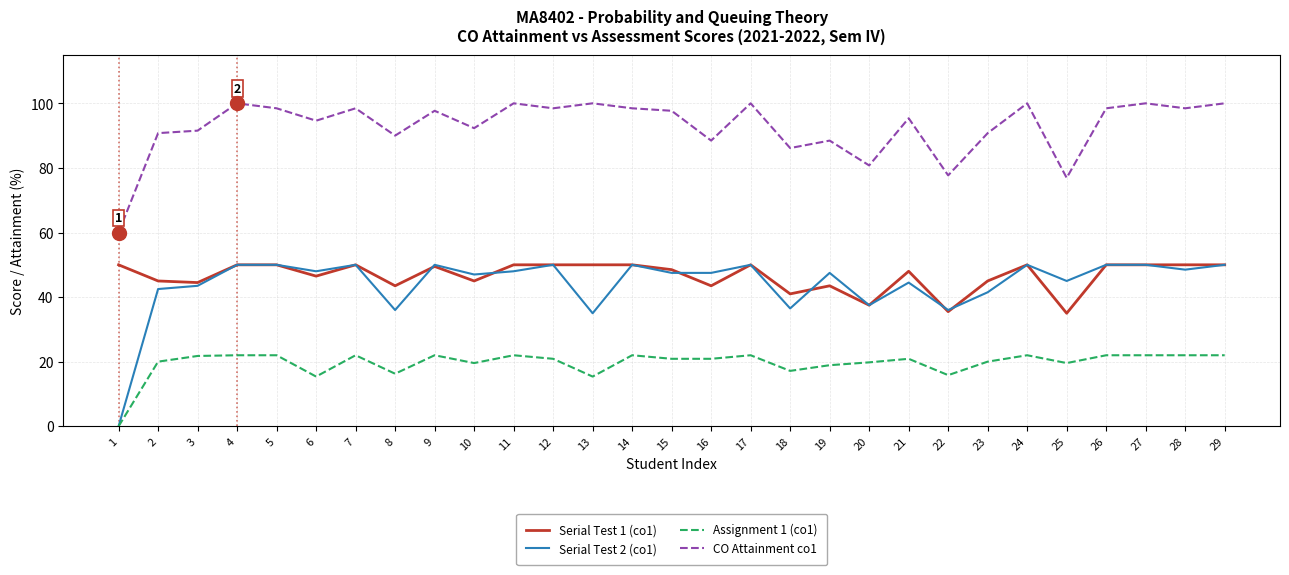

Does the chart display data point markers on the line(s)?

No